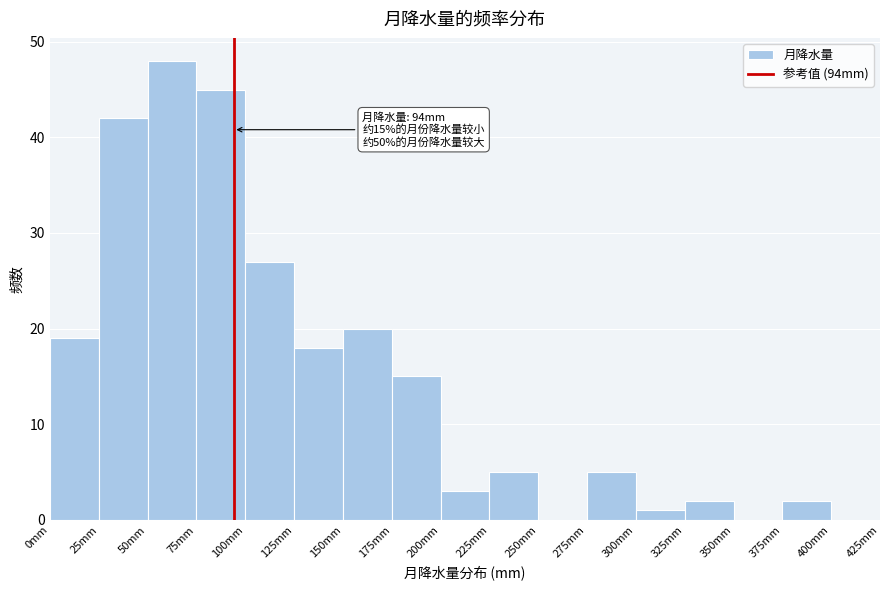

Which range on the x-axis has the tallest bar?

50 to 75